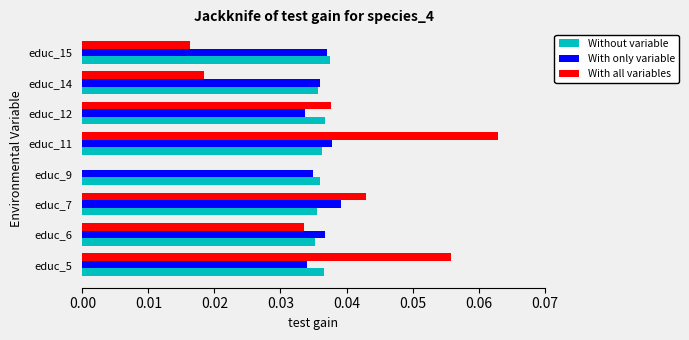

Which category has the highest value across all series?

educ_11